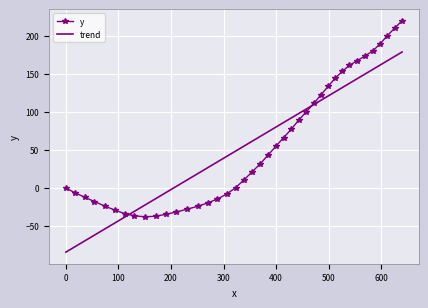

What is the minimum value for trend?

-84.3